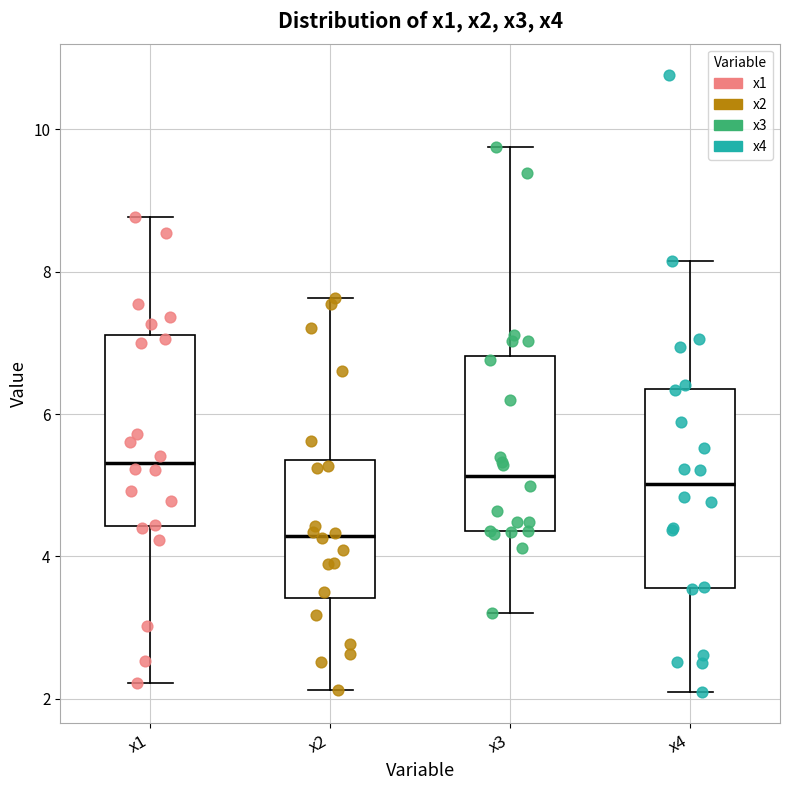

Reading left to right, read every box against the y-axis: the position of its median line, the range the box covers, and the ends of its whiskers. The values are not printed on the chart, so give them approximately, as read against the axis.

x1: median 5.4, box 4.4 to 7.2, whiskers 2.2 to 8.8
x2: median 4.2, box 3.4 to 5.4, whiskers 2.2 to 7.6
x3: median 5.2, box 4.4 to 6.8, whiskers 3.2 to 9.8
x4: median 5.0, box 3.6 to 6.4, whiskers 2.0 to 8.2